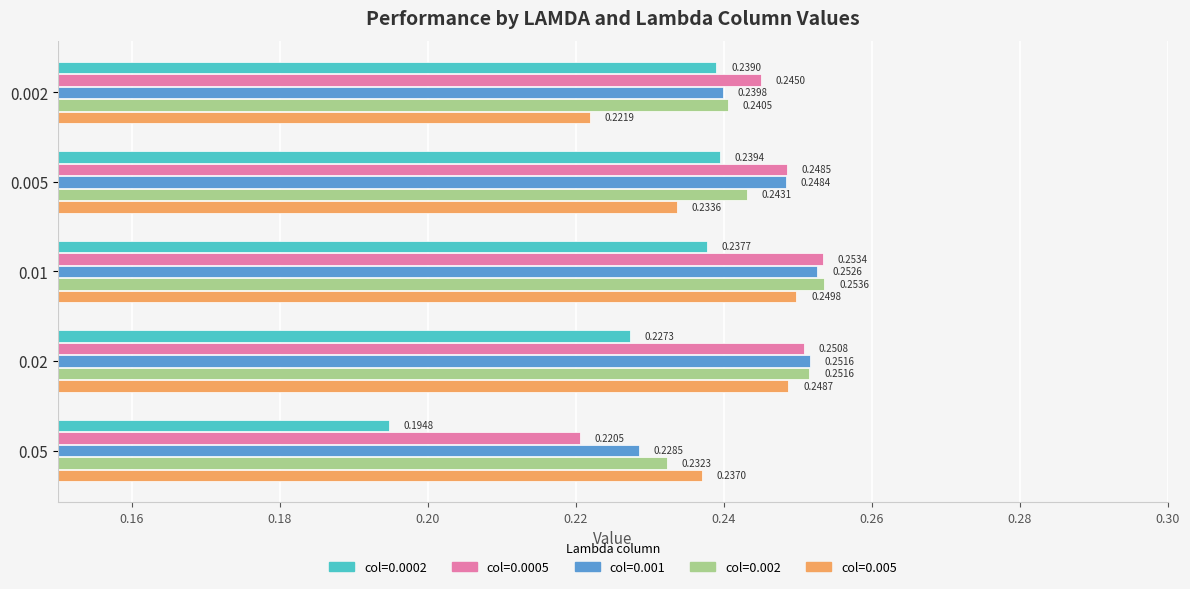

What is the total value across all series at 0.002?

1.2